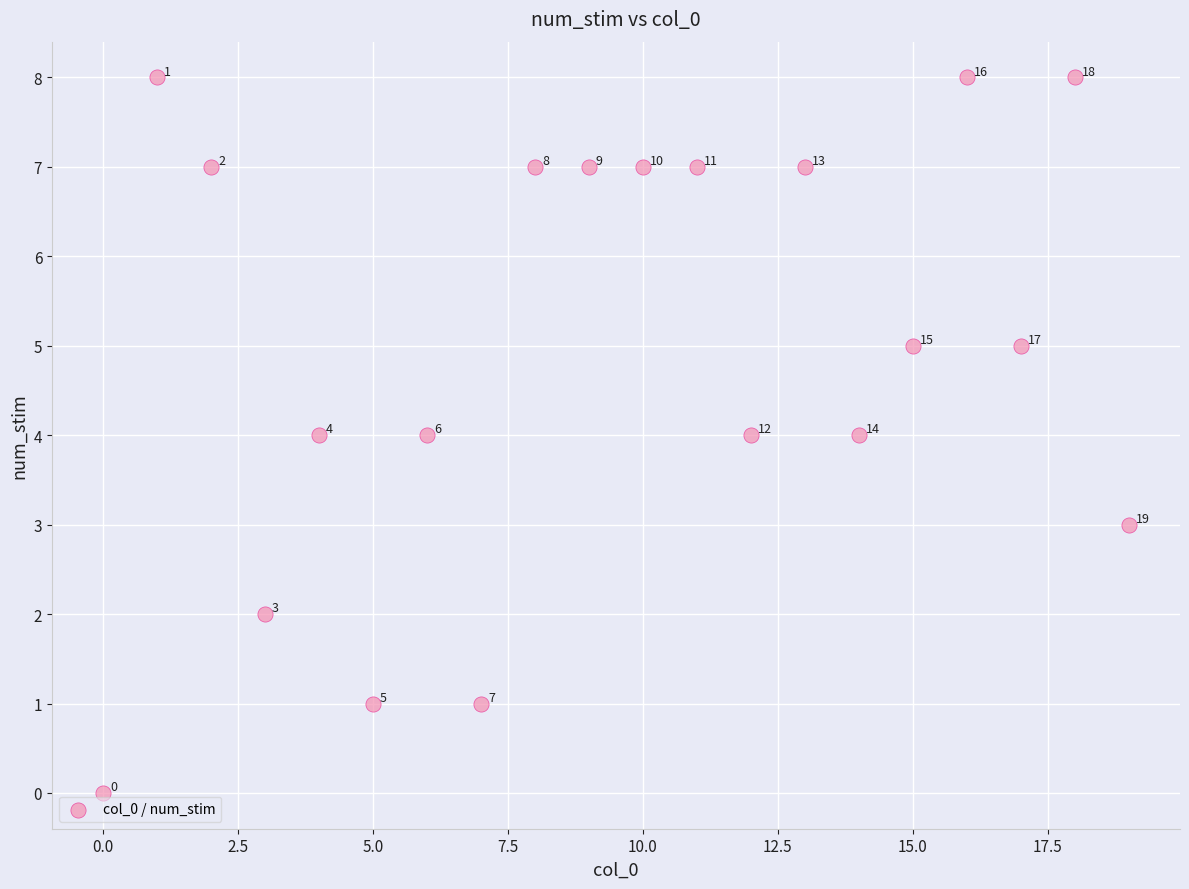

What Y value in the scatter plot is closest to 4?

4